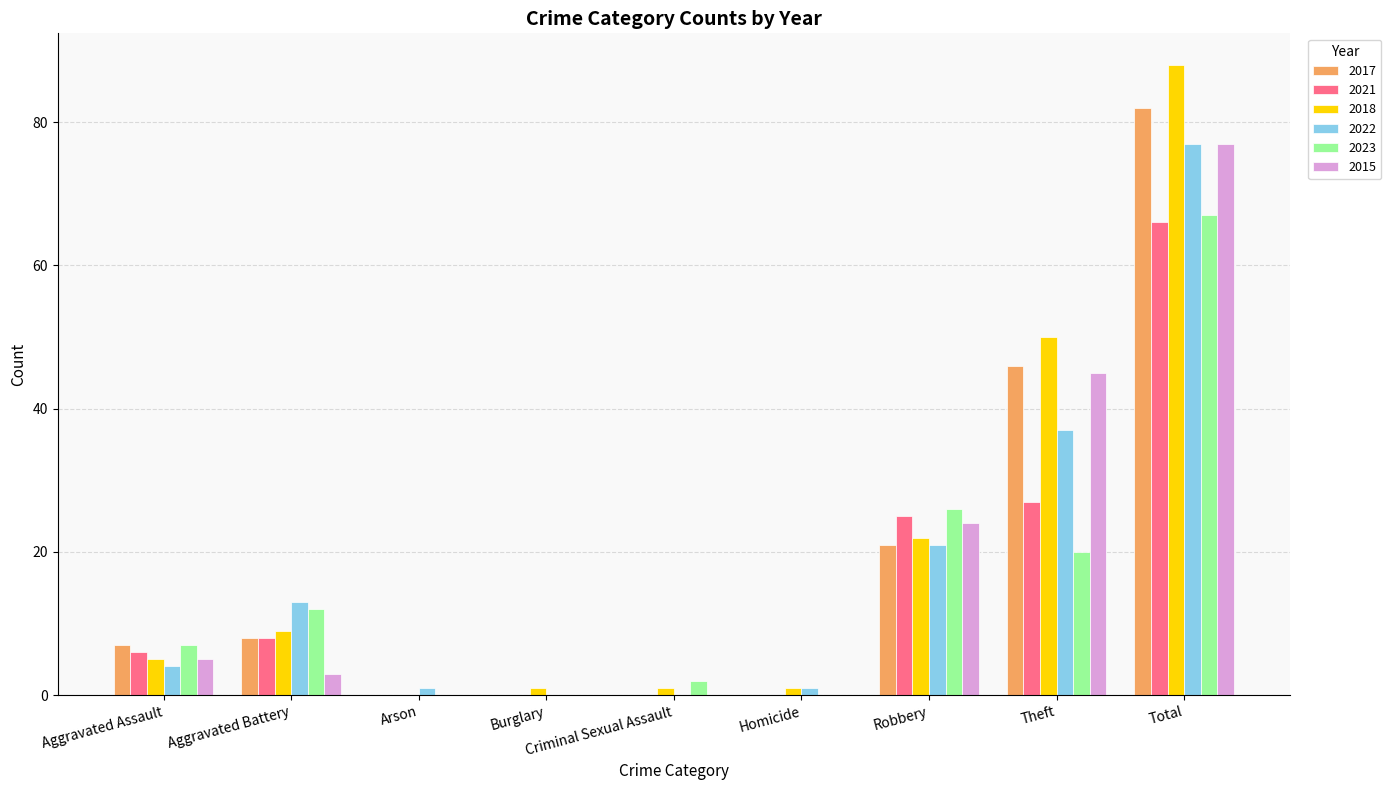

What is the maximum value for 2021?

66